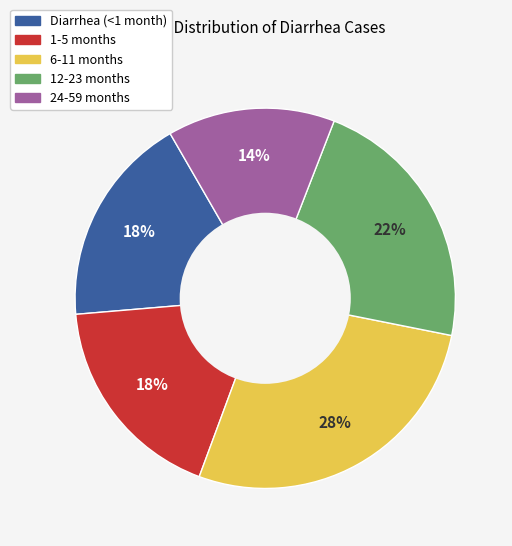

Is the sum of 6-11 months and Diarrhea (<1 month) greater than half?

No